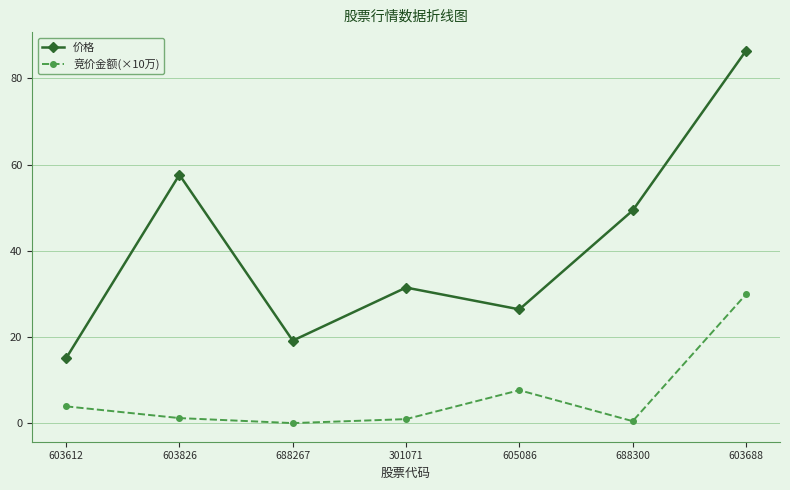

True or false: 竞价金额(×10万) and 价格 intersect in this chart.

False